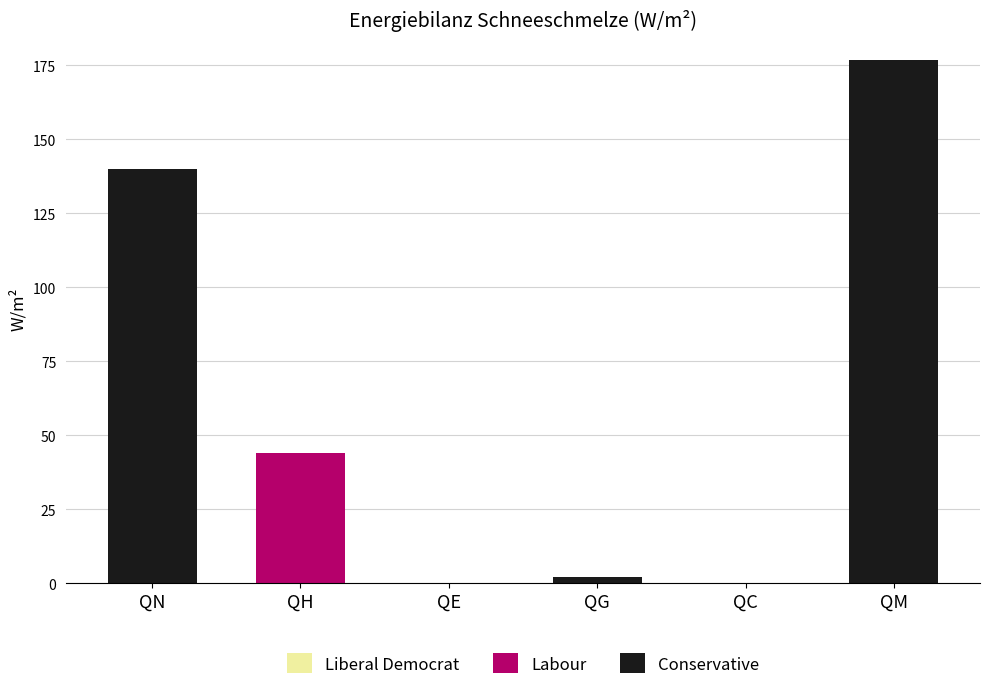

Are the bars grouped side by side (vs. stacked)?

No